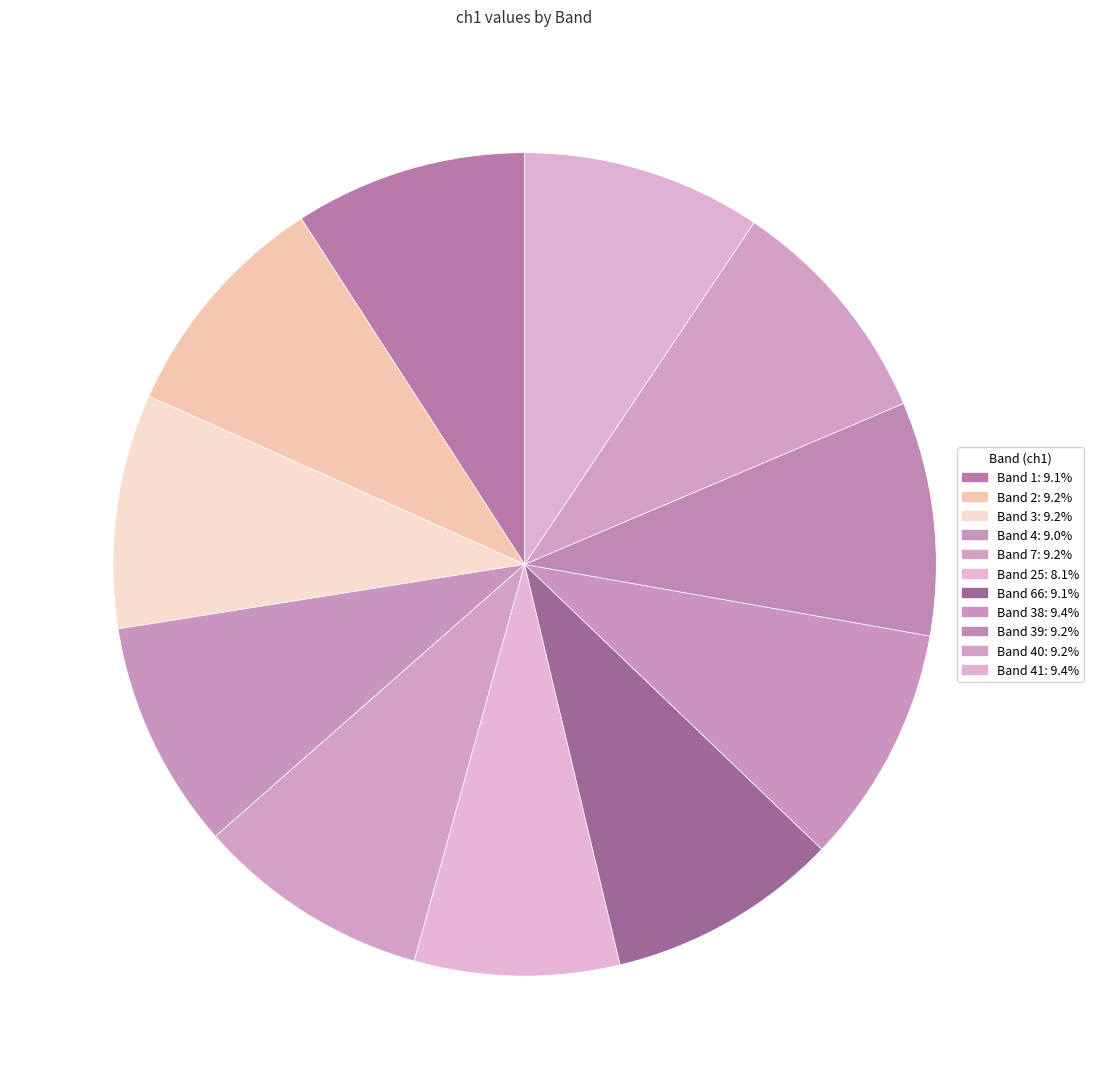

How many slices are in this pie chart?

11